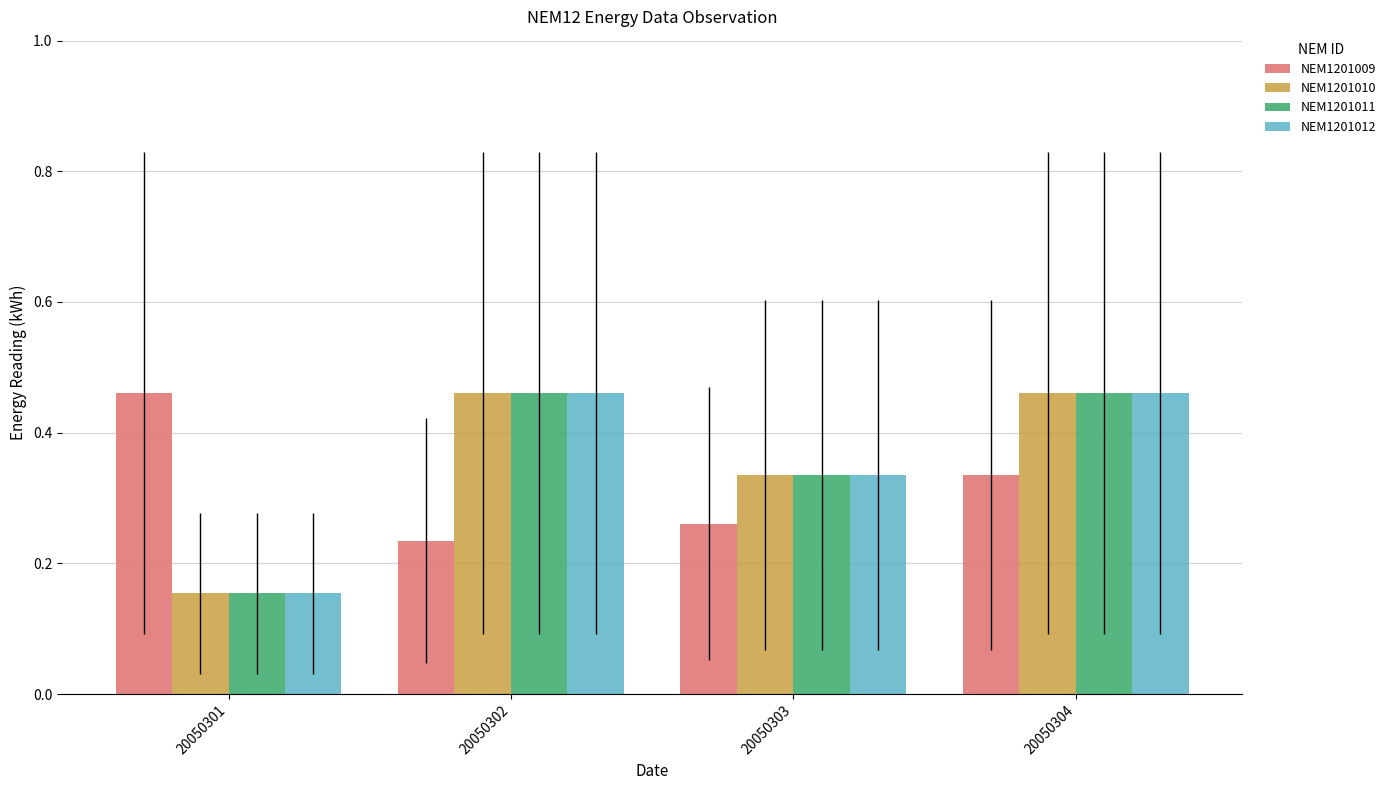

At which category is the sum across all series the highest?

20050304